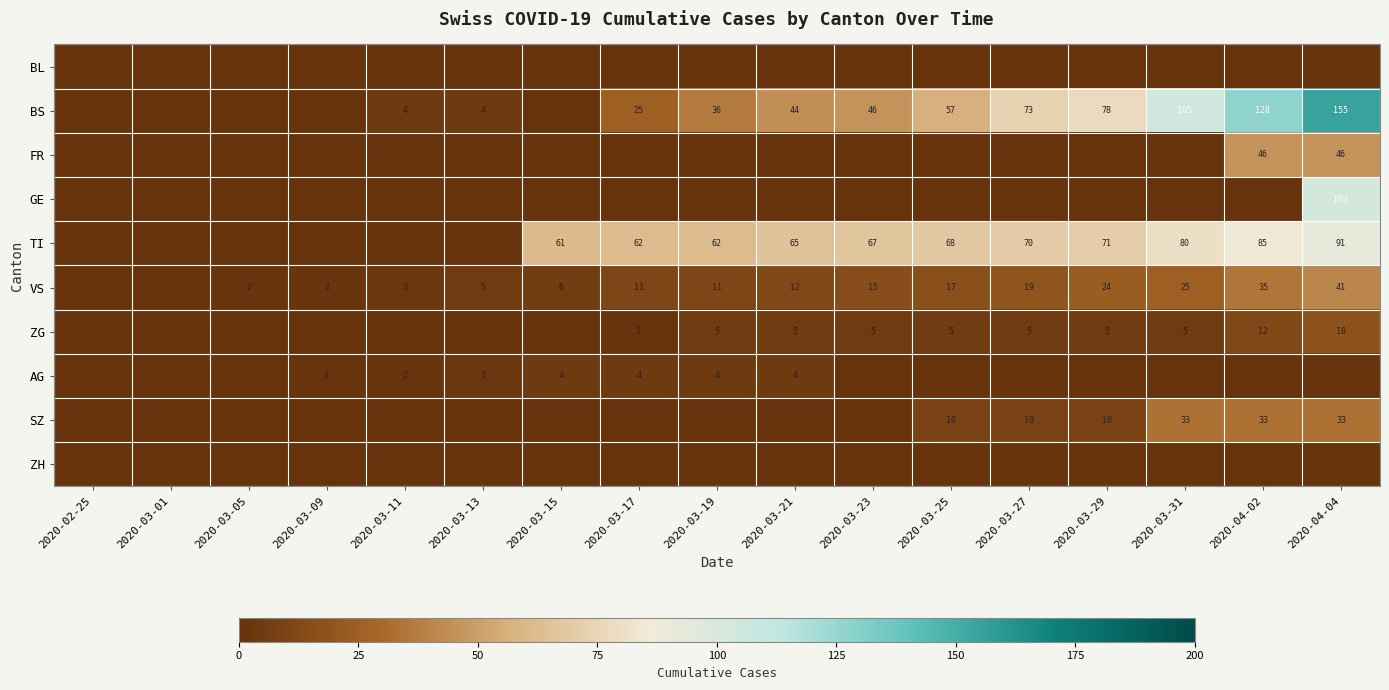

The value of BS at 2020-04-02 is 172. True or false?

False